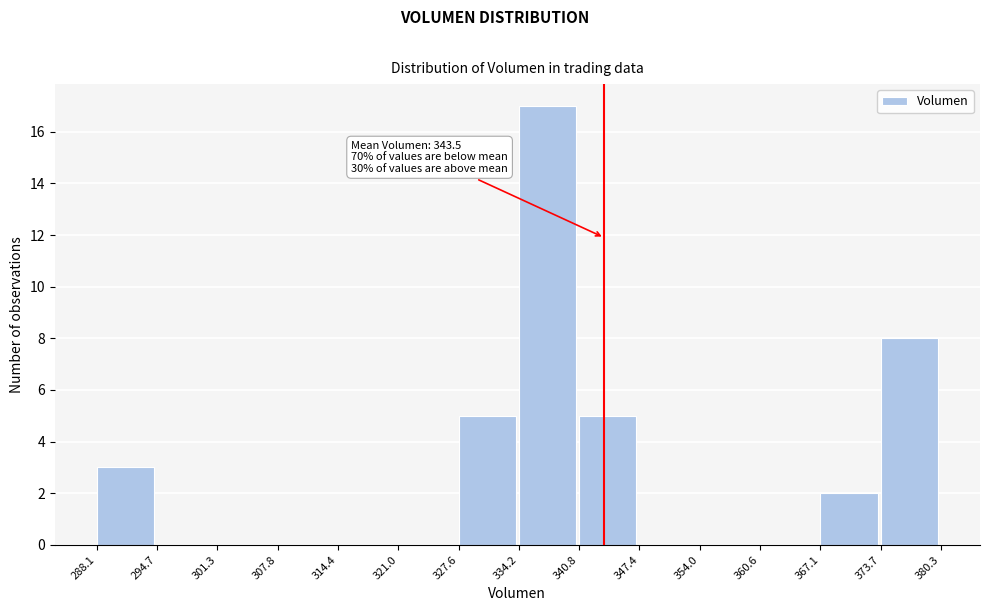

Over which range of the x-axis is the bar tallest?

334.2 to 340.8